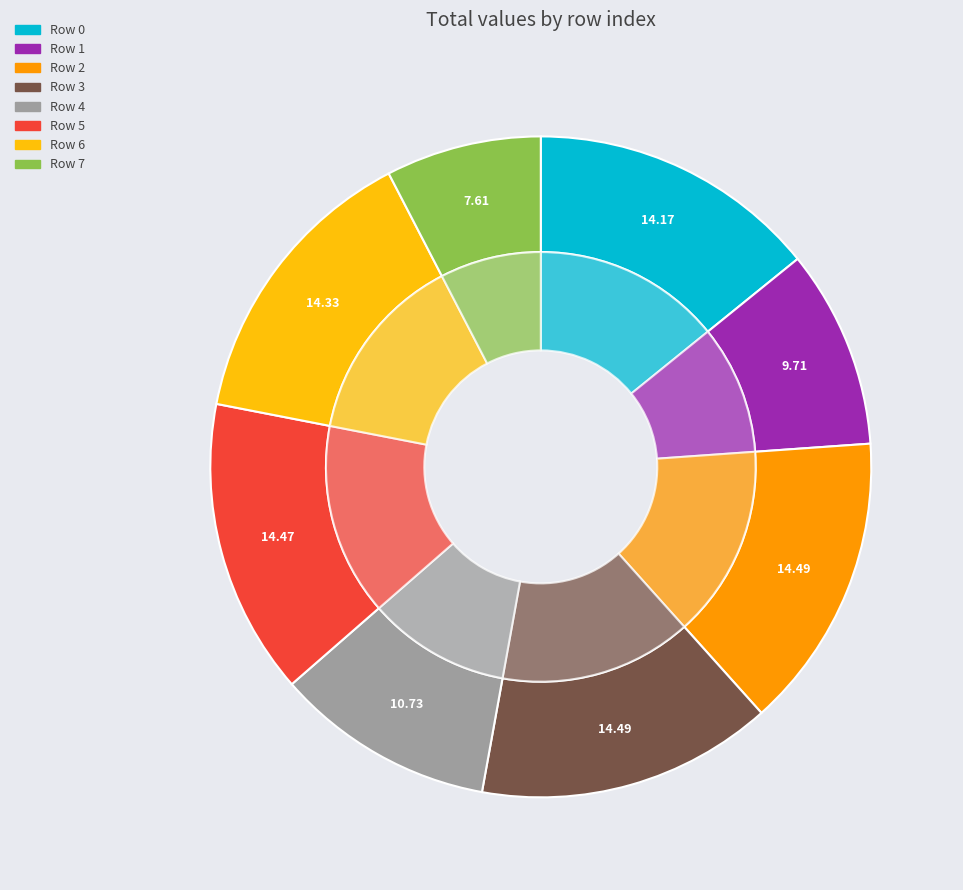

What is the smallest slice in the pie chart?

Row 7